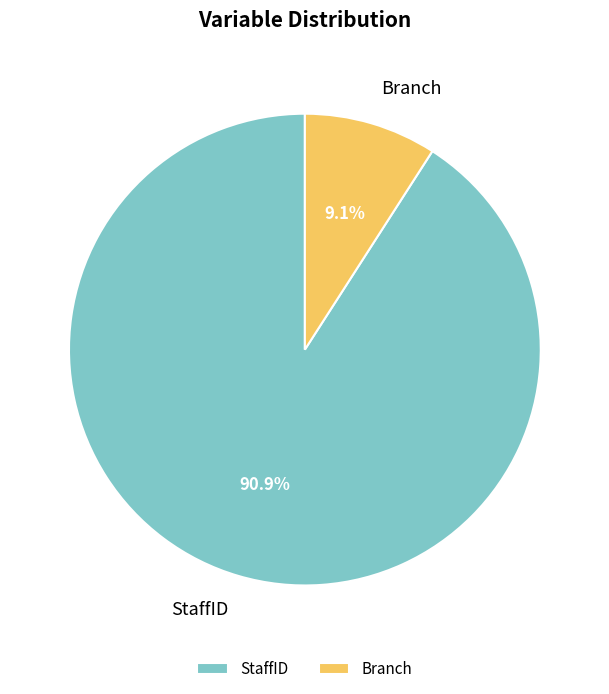

Rank the categories by value from highest to lowest.

StaffID, Branch